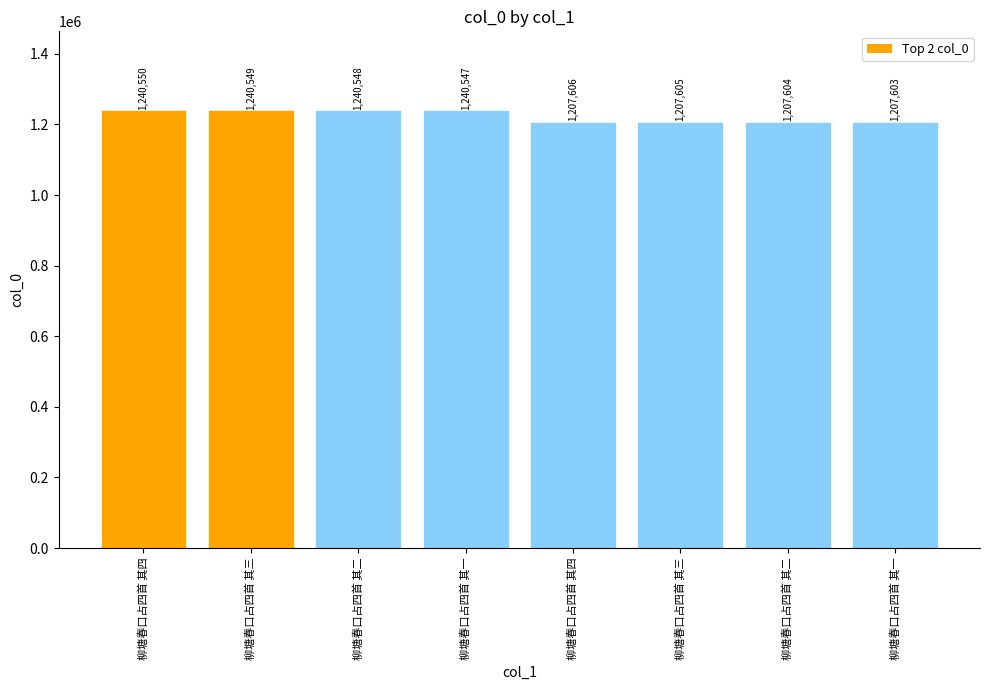

What is the average value?

1224076